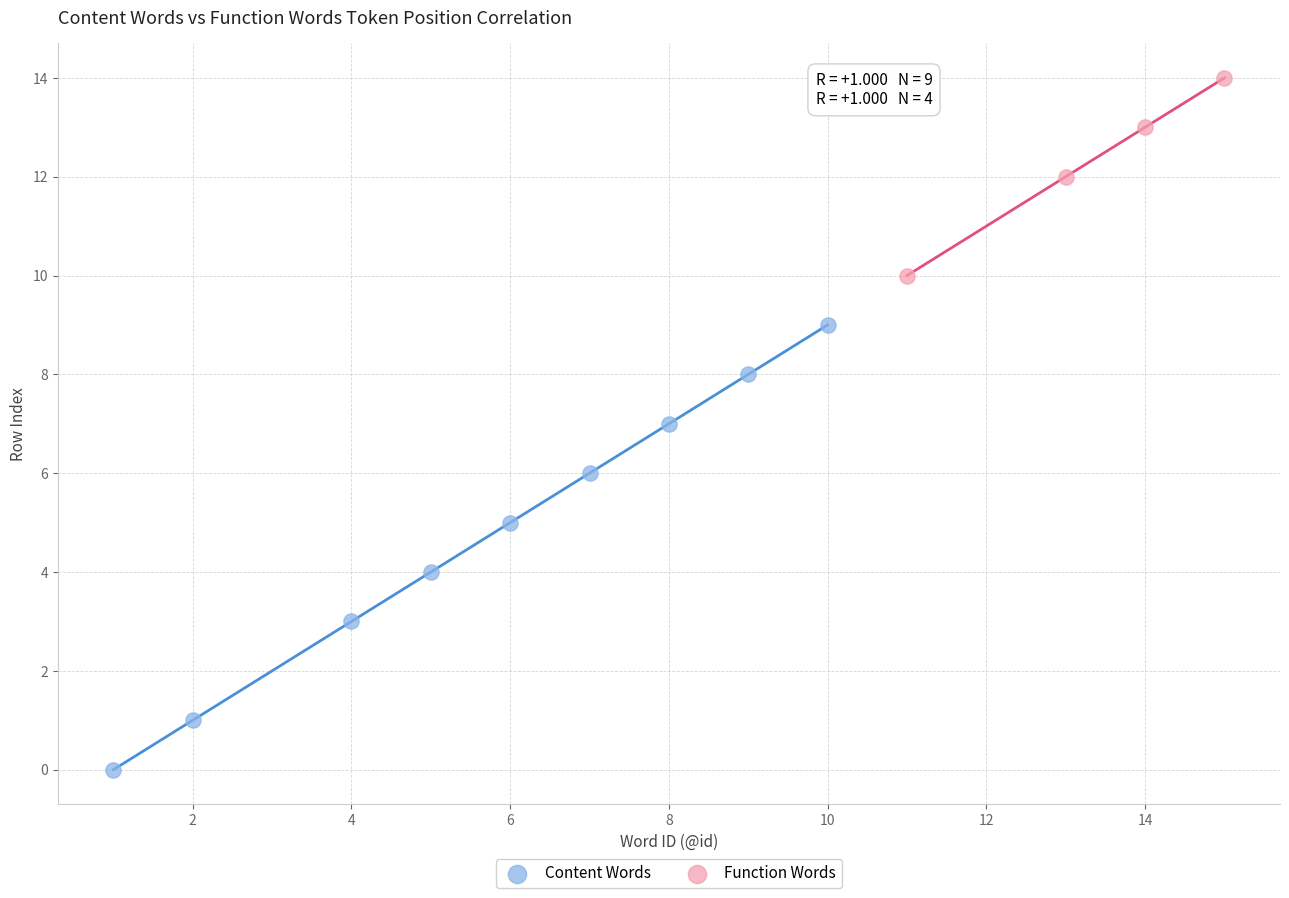

Which series reaches the maximum Y coordinate?

Function Words